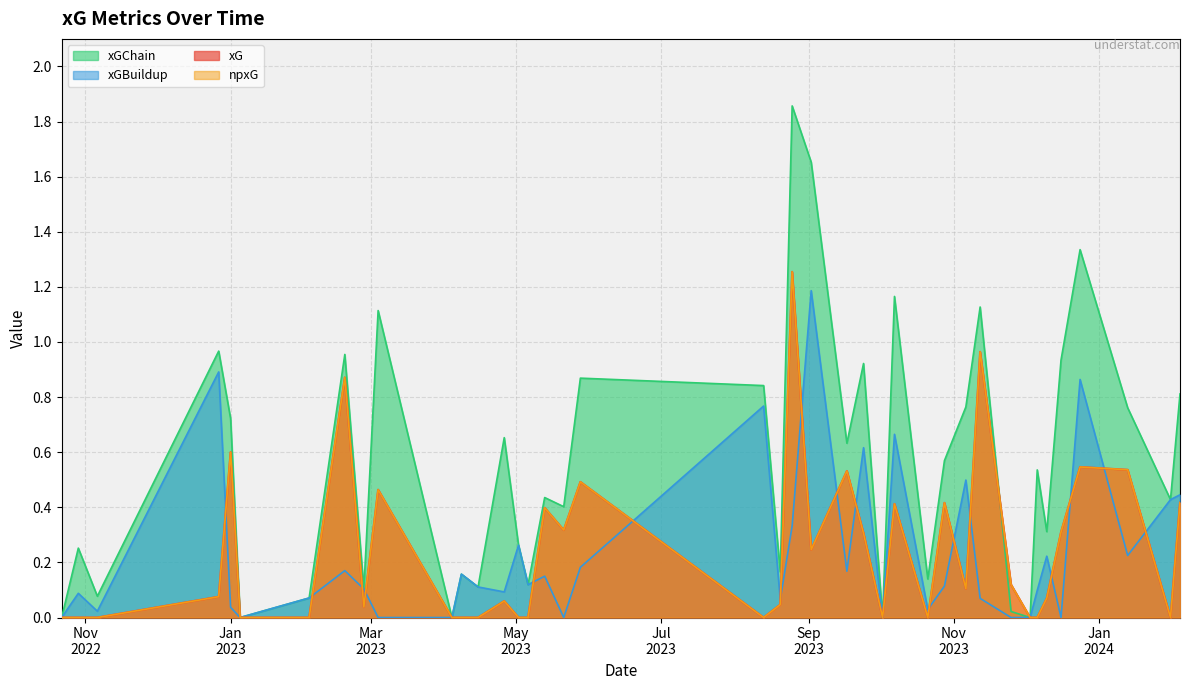

What is the average value of the xG series?

0.2